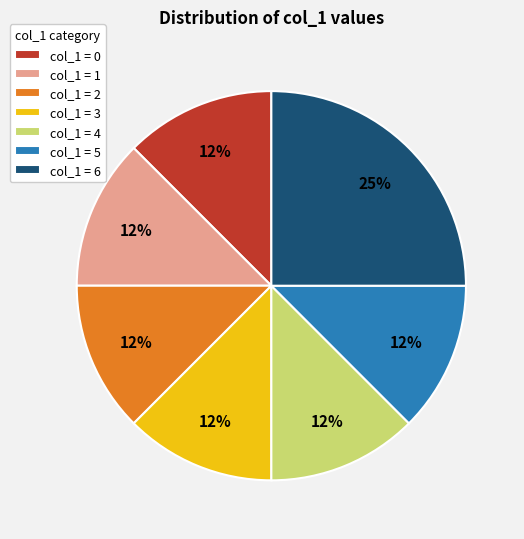

Does col_1 = 0 represent more than half of the total?

No